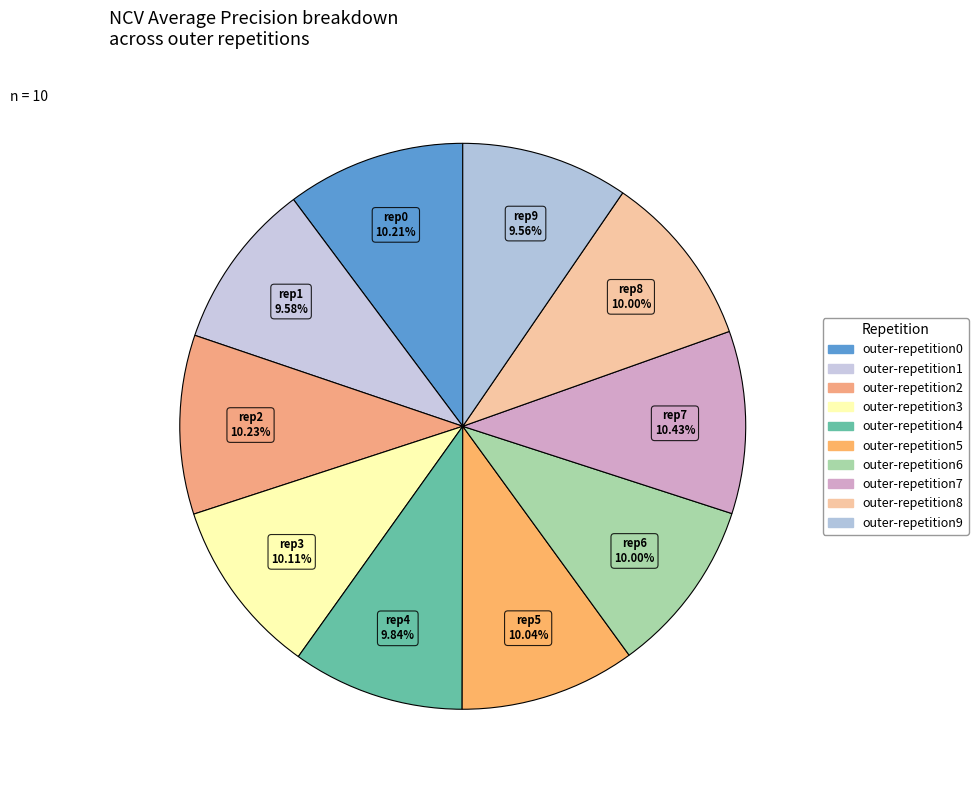

Count the number of slices in the pie.

10